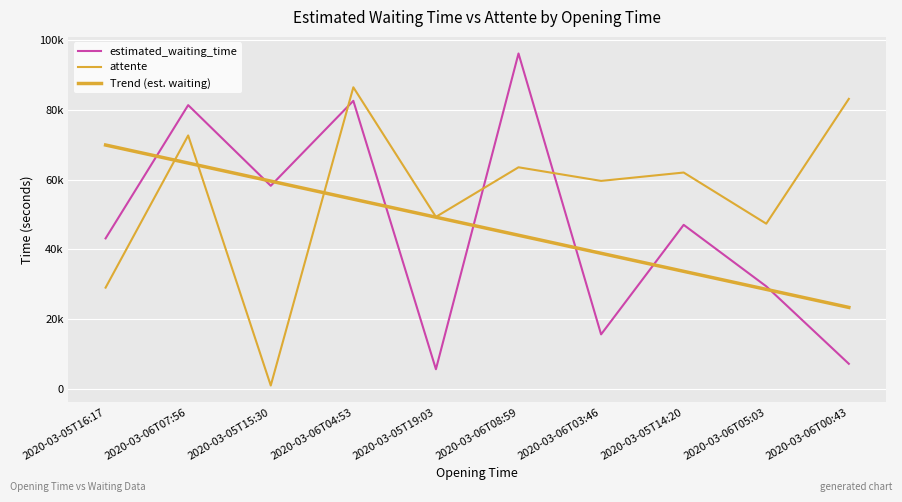

The value of Trend (est. waiting) at 2020-03-06T03:46 is 10626.9. True or false?

False